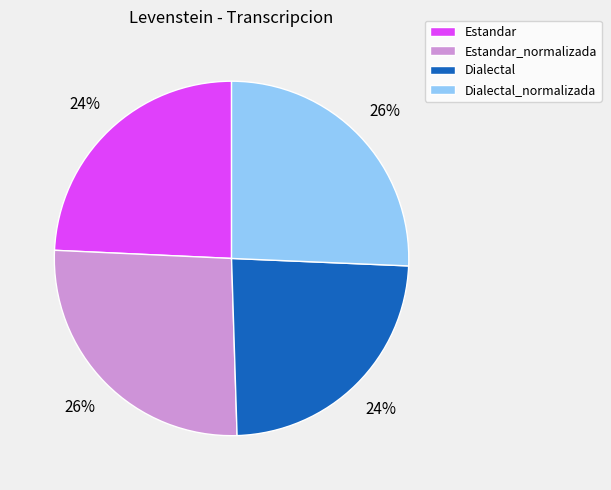

To the nearest percent, what is the combined percentage of Dialectal_normalizada and Dialectal?

50%